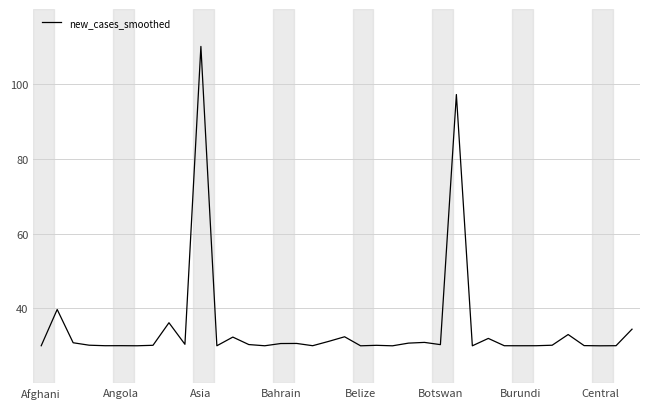

What is the minimum value shown in the chart?

30.0